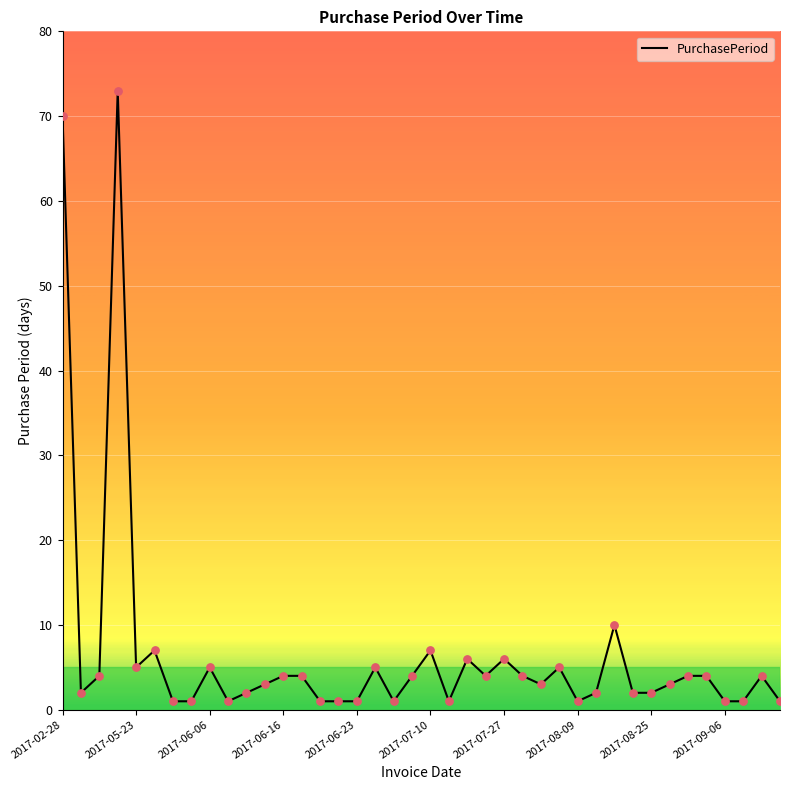

What is the maximum value shown in the chart?

73